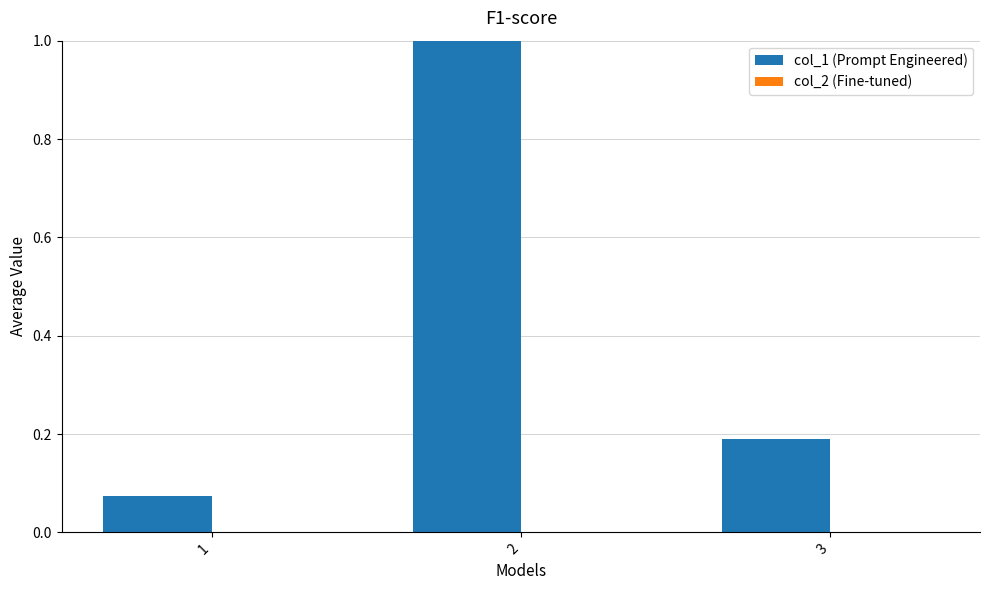

Which series has the largest range (max minus min)?

col_1 (Prompt Engineered)